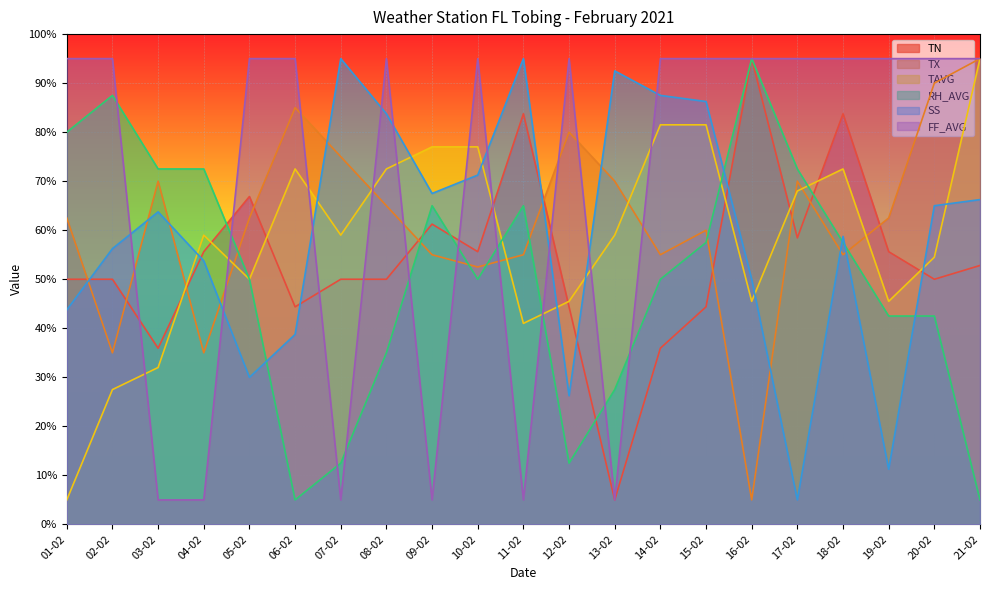

What position from the left is 07-02?

7